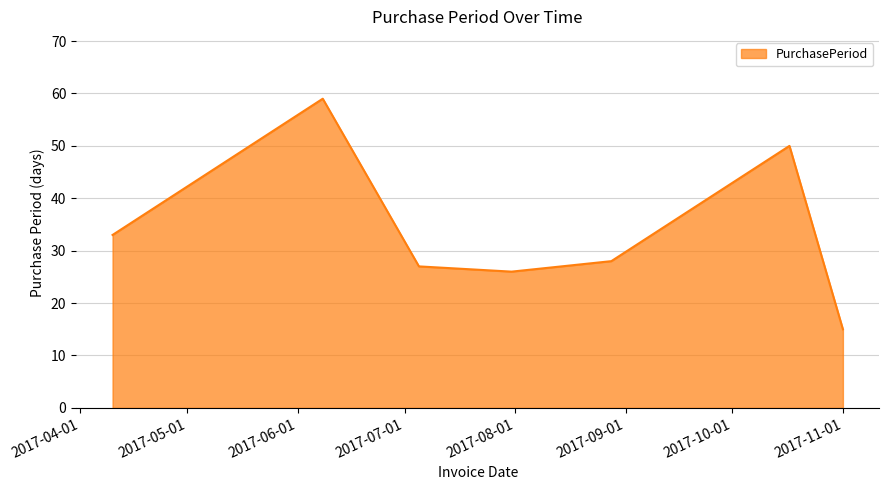

What is the smallest value displayed?

15